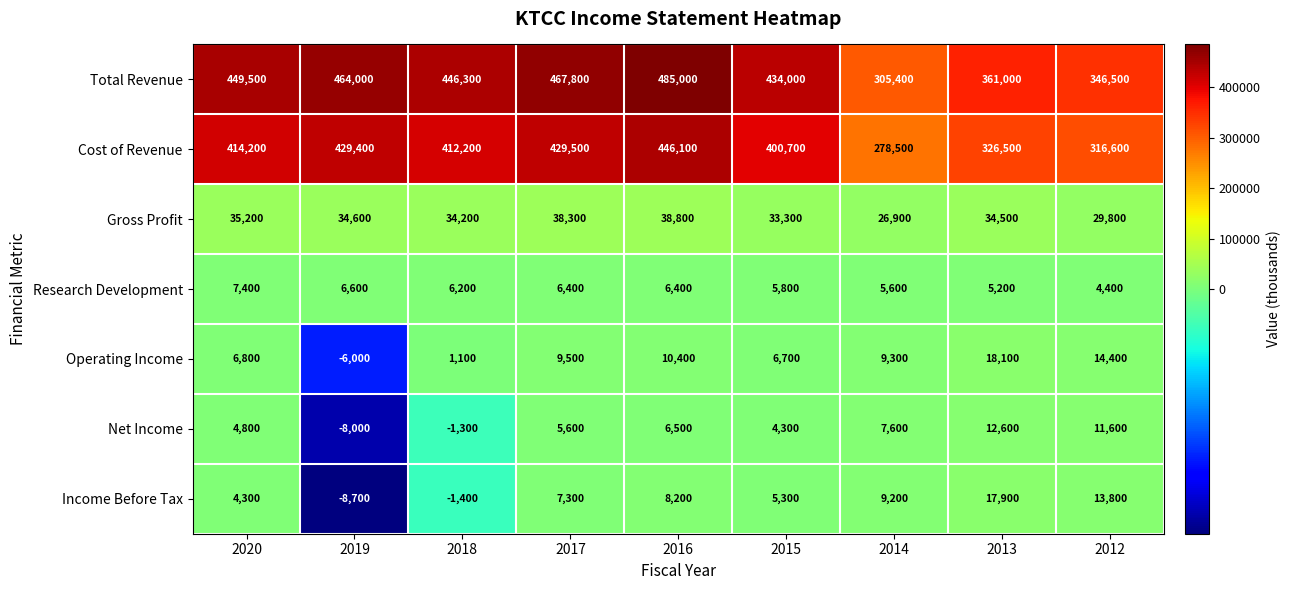

The value of Gross Profit at 2017 is 38300. True or false?

True